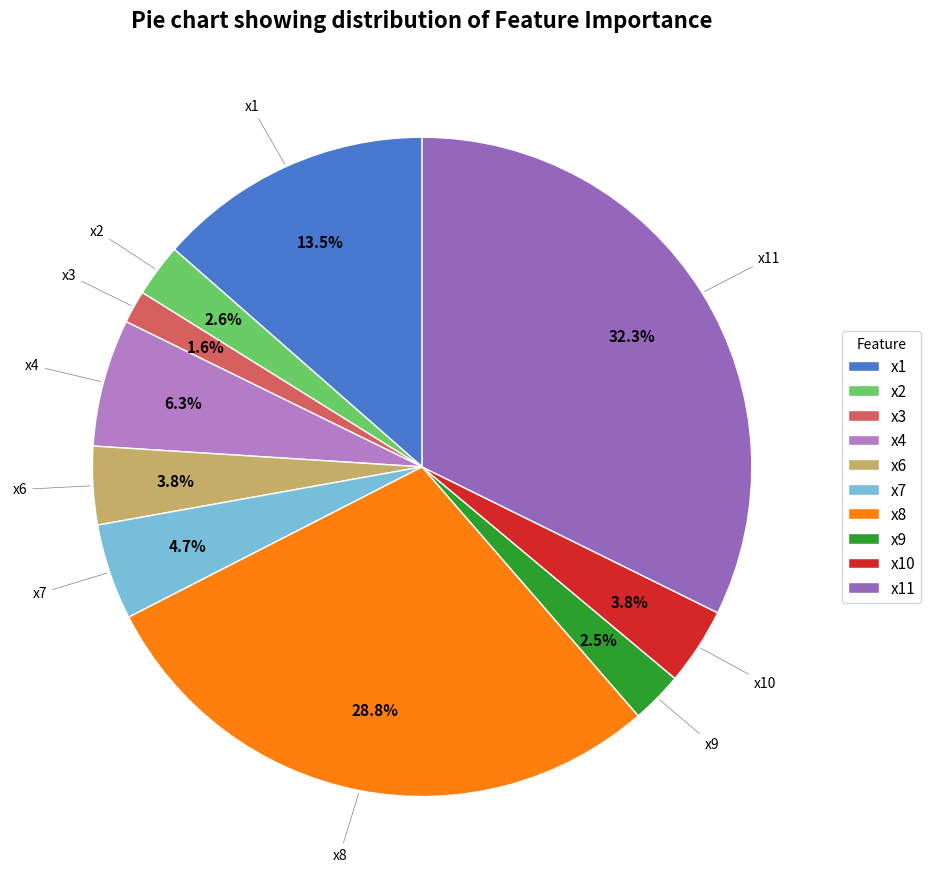

What percentage do x3 and x11 together represent?

33.9%